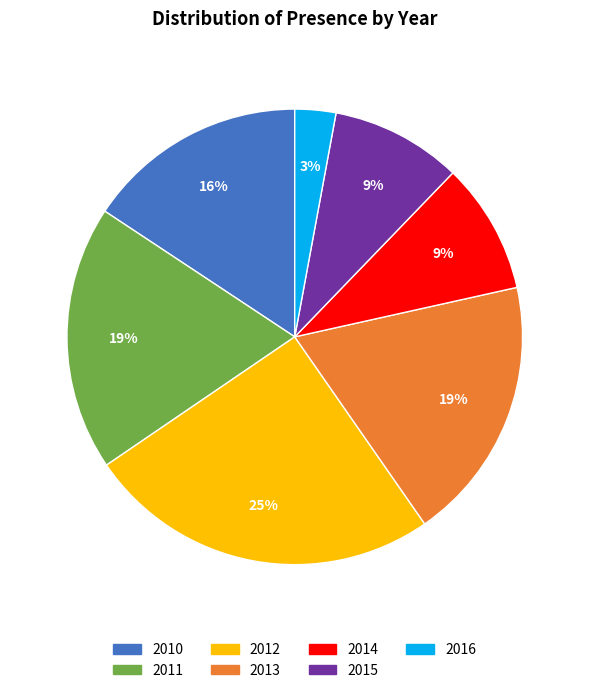

Is there a majority slice in this chart?

No